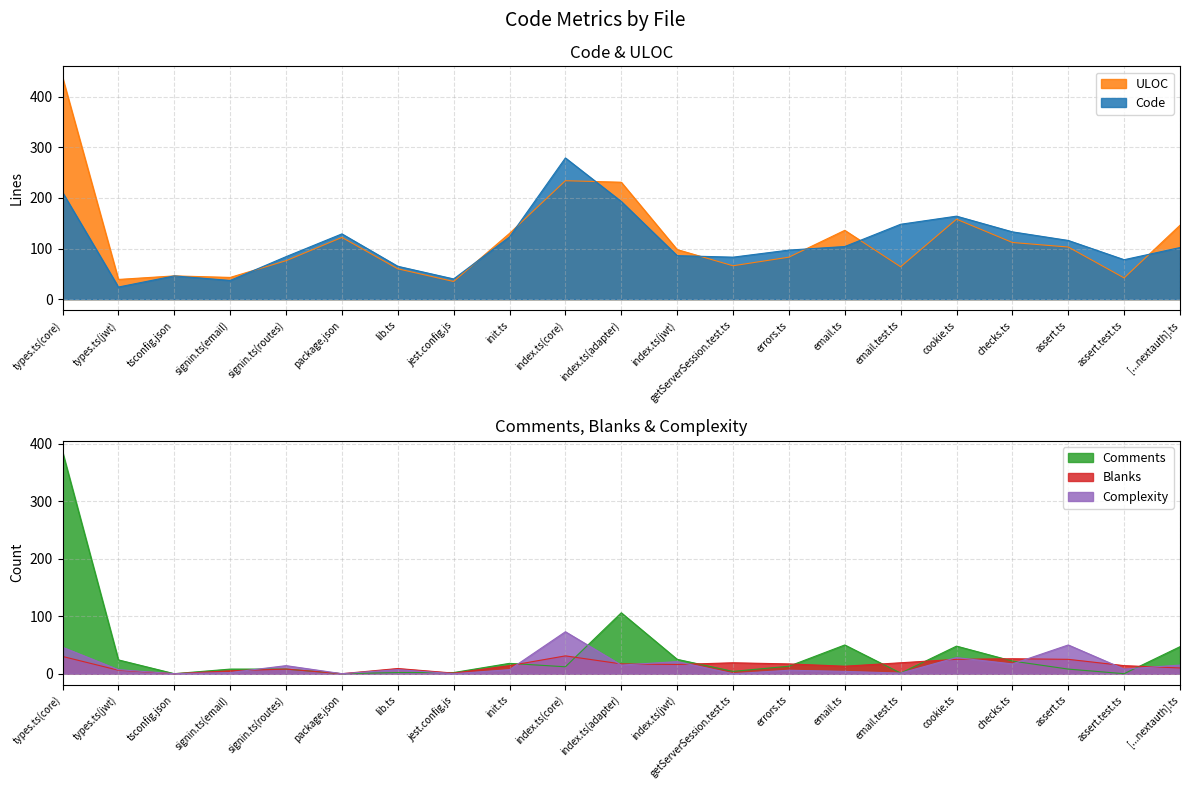

Reading left to right, extract all data points from this chart.

Code: 211	24	46	37	84	129	65	40	123	279	193	86	83	97	104	148	164	133	116	78	102
Comments: 386	24	0	8	8	0	2	2	18	12	106	25	4	13	50	1	48	22	8	0	47
Blanks: 30	6	0	5	8	0	9	1	14	31	17	16	19	17	13	19	25	26	25	14	10
Complexity: 46	7	0	2	14	0	7	0	7	73	15	21	0	6	4	1	28	17	50	8	15
ULOC: 438	39	46	43	76	122	60	35	130	234	231	98	66	83	136	64	158	112	103	42	146